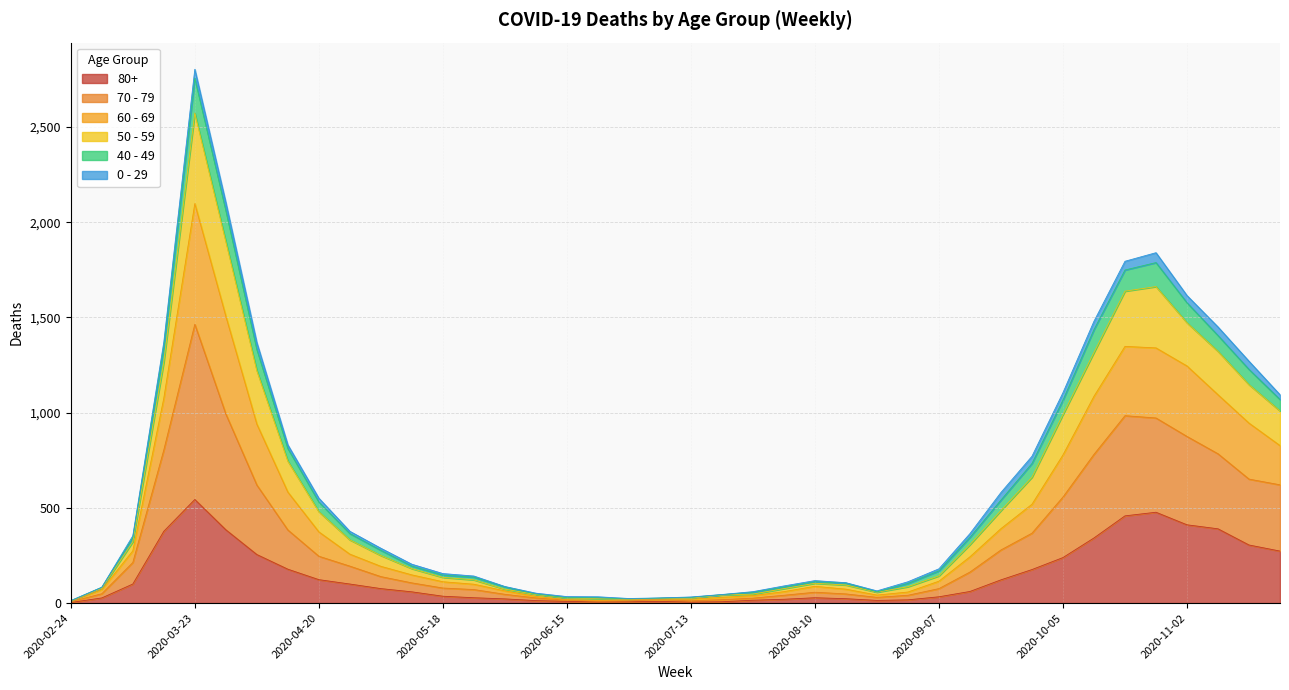

At which category is the sum across all series the highest?

2020-03-23